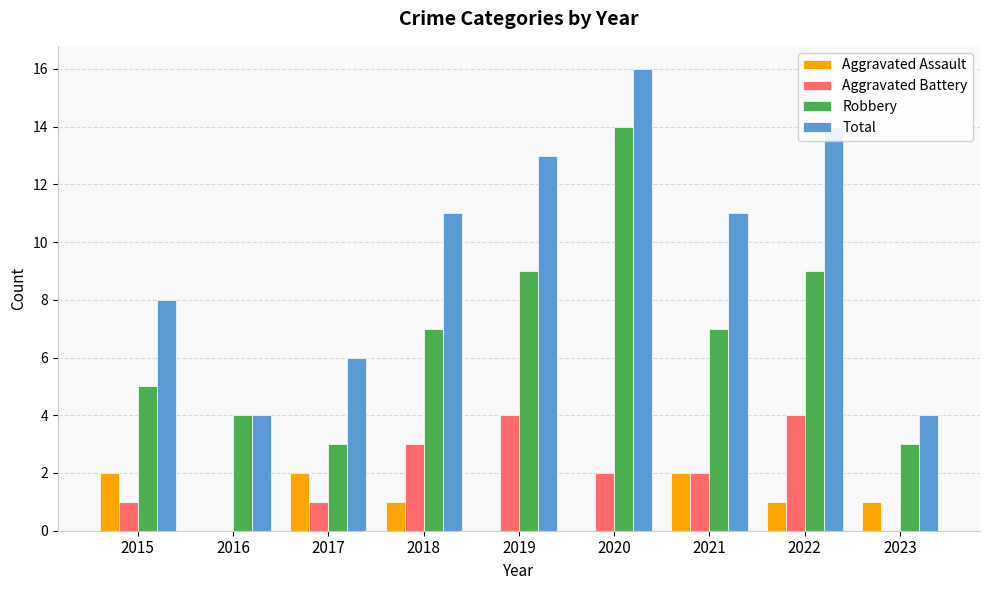

What is the maximum value shown in the chart?

16